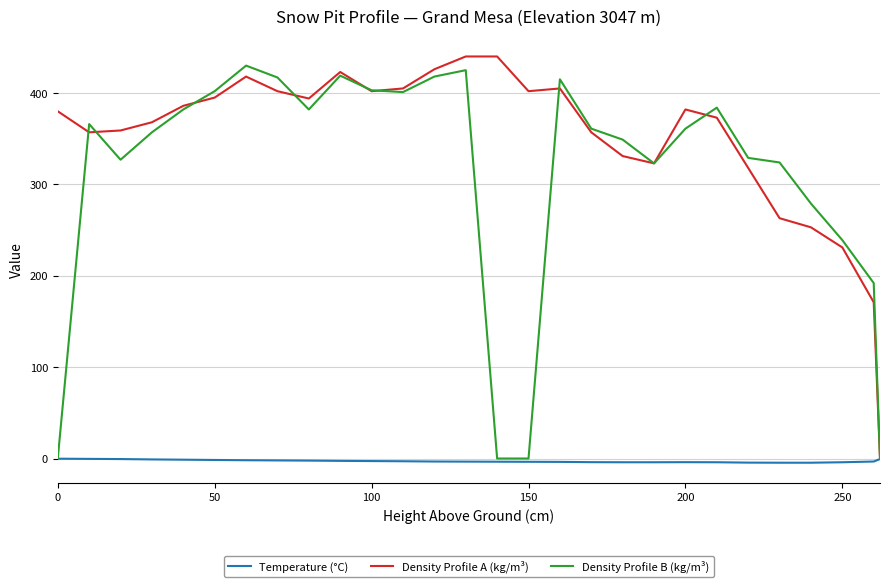

Which series has the largest total across all categories?

Density Profile A (kg/m³)